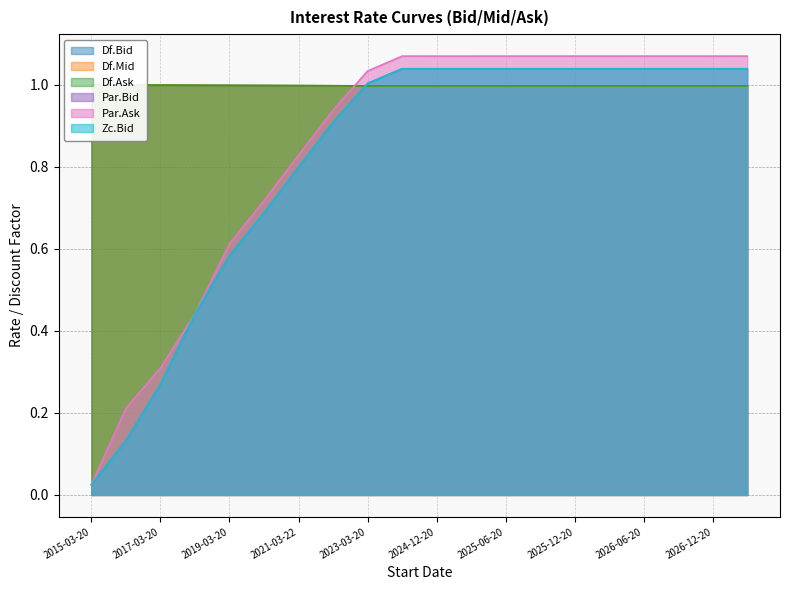

At 2015-03-20, list the series in order from largest to smallest.

Df.Bid, Df.Mid, Df.Ask, Zc.Bid, Par.Bid, Par.Ask